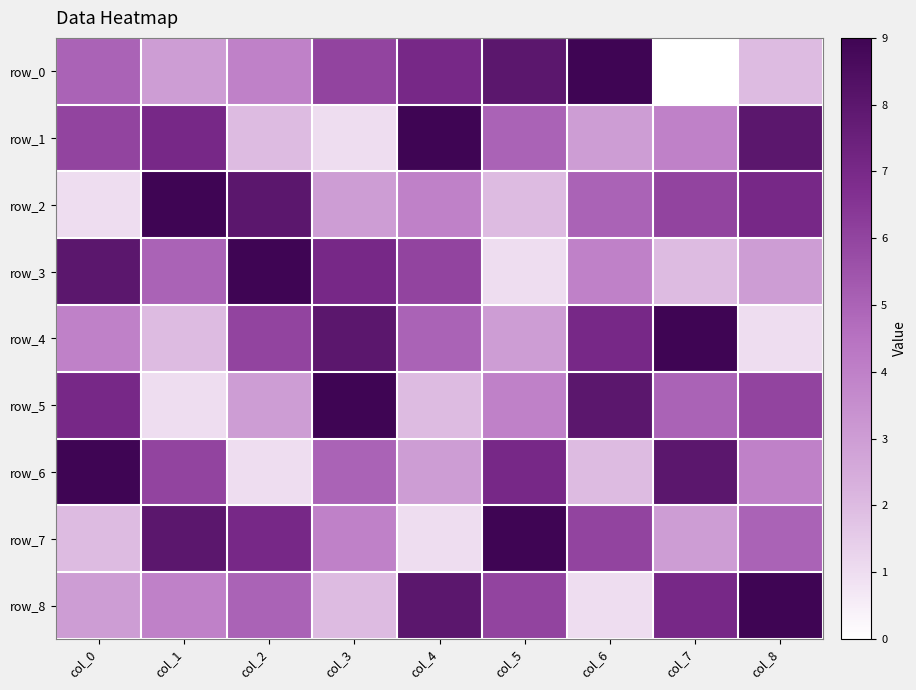

What value does the row_7 series have at col_6?

6